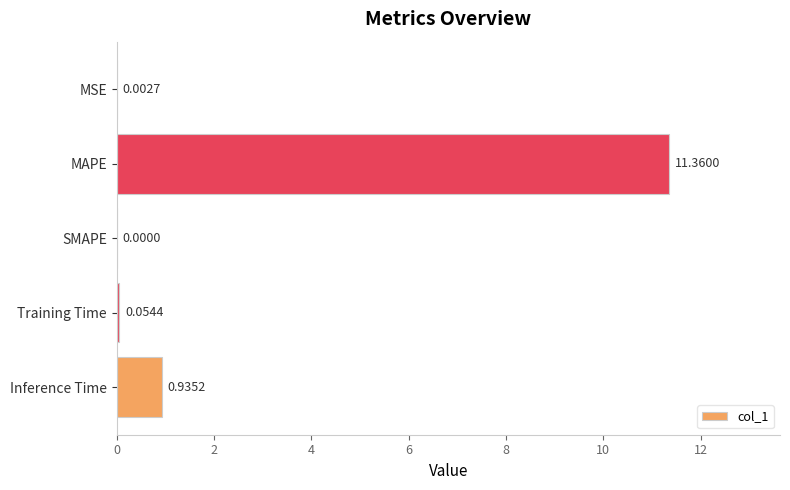

Where is the data nearest to the value 5?

Inference Time